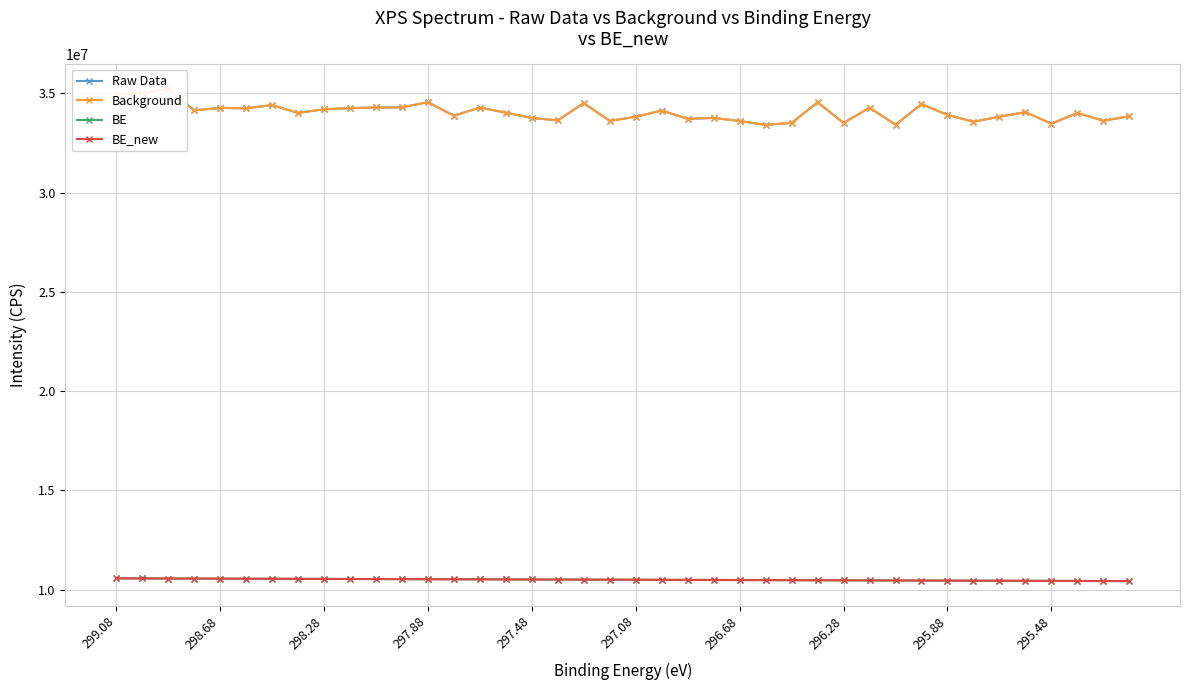

The value of Background at 30 is 33418000.0. True or false?

True